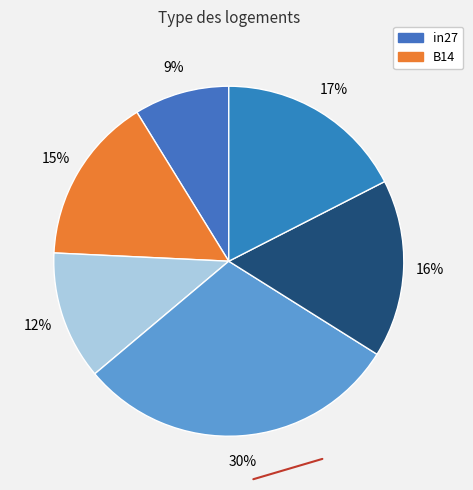

How many segments does this pie chart have?

6